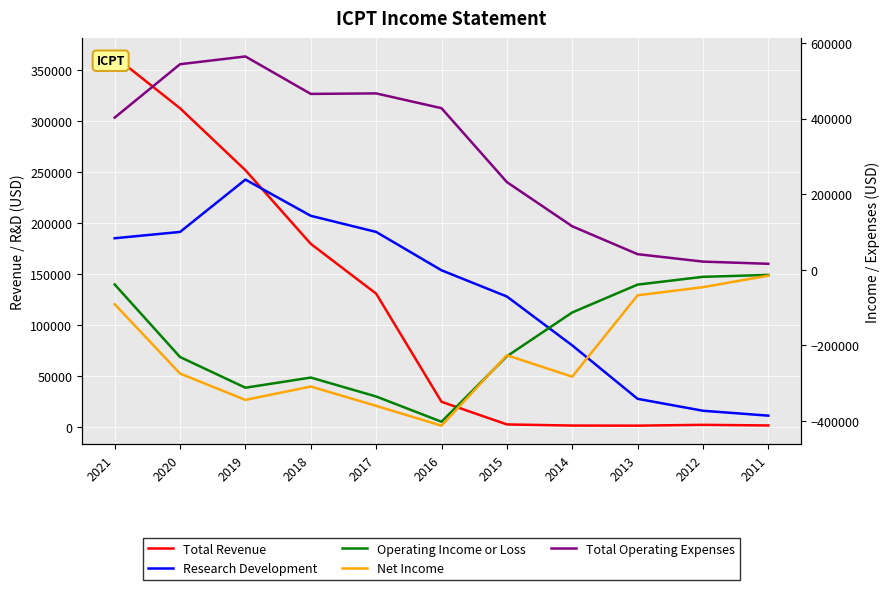

Between which two adjacent categories do Research Development and Total Revenue first intersect?

2019 and 2018